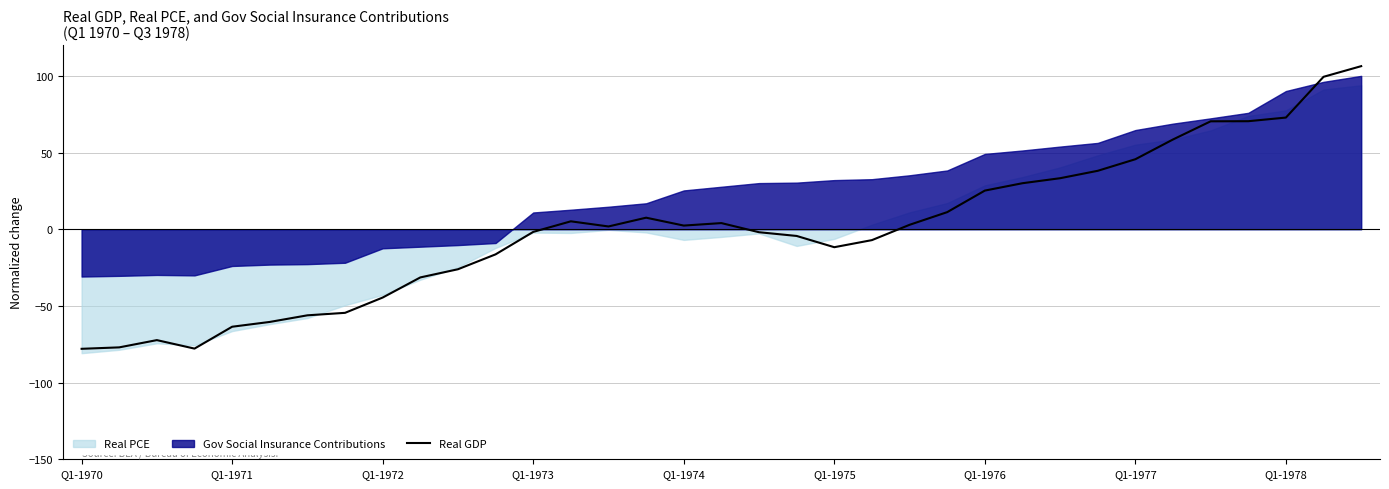

What is the difference between the values at 14 and 22?

1.1